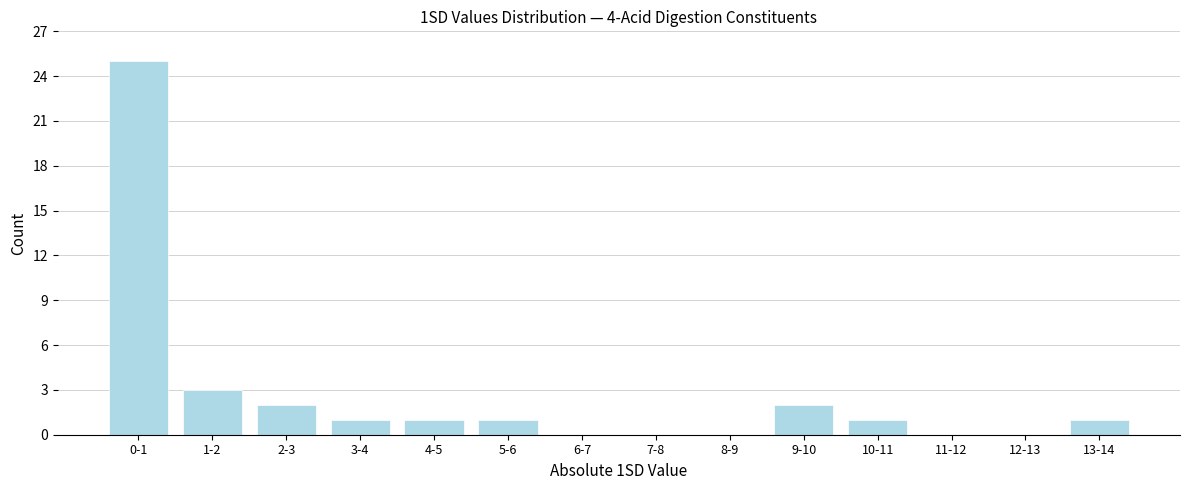

Reading left to right, what are all the values shown in this chart?

0-1=25	1-2=3	2-3=2	3-4=1	4-5=1	5-6=1	6-7=0	7-8=0	8-9=0	9-10=2	10-11=1	11-12=0	12-13=0	13-14=1